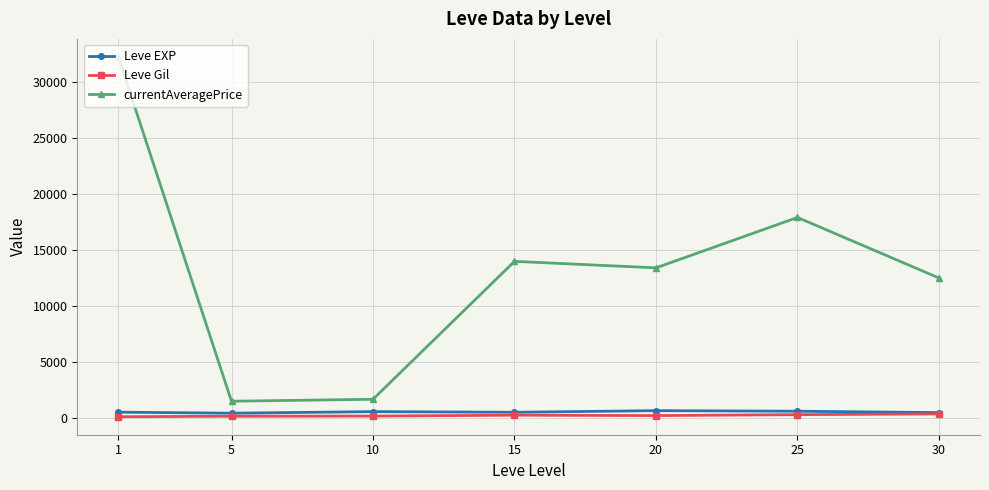

Does the chart display data point markers on the line(s)?

Yes